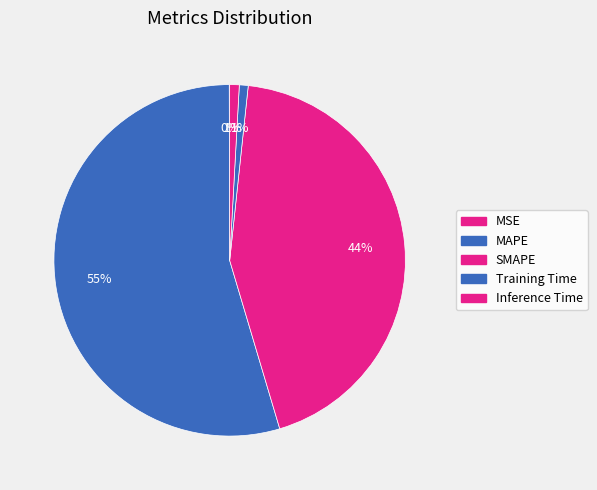

The MAPE slice represents 55% of the pie. True or false?

True